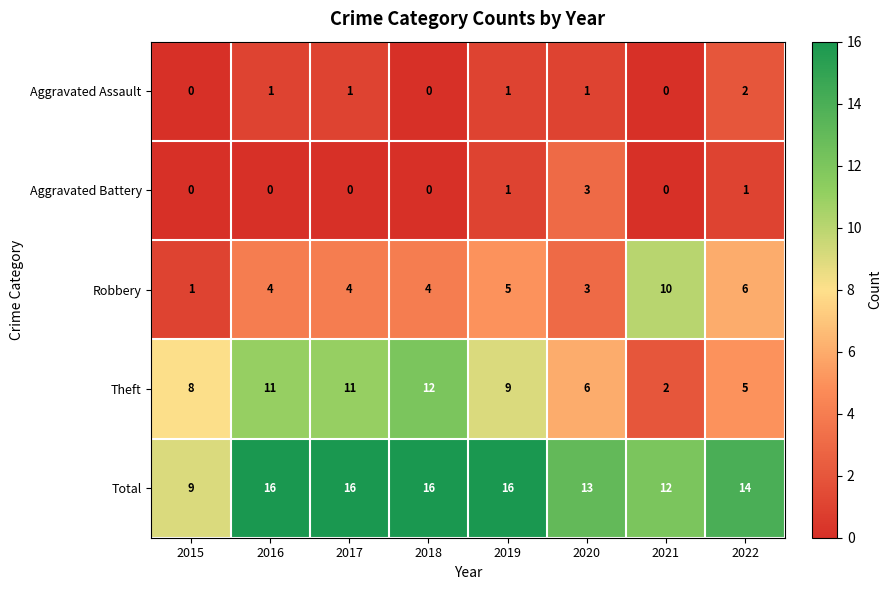

What is the spread (max minus min) of values at 2022?

13